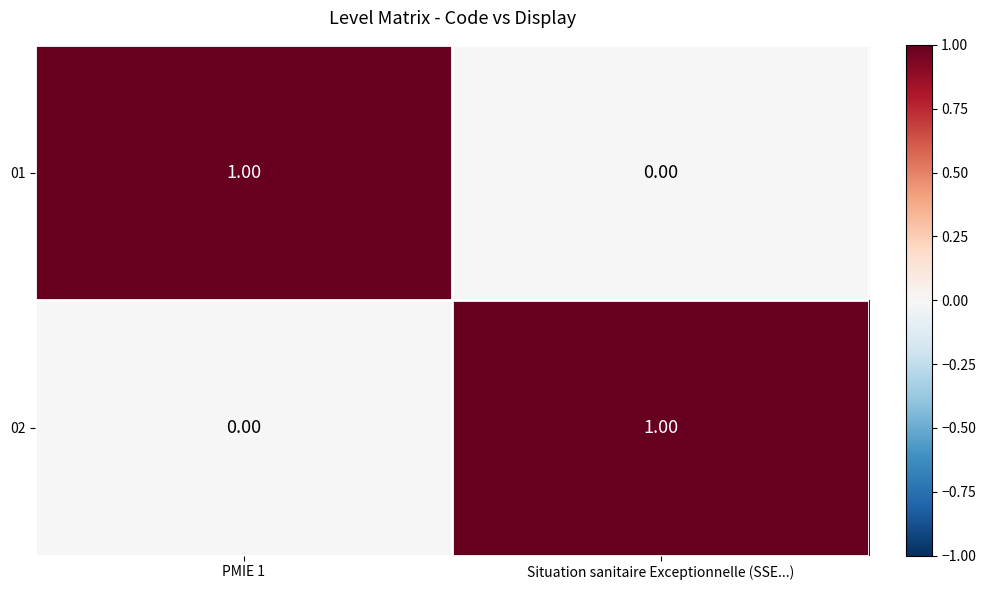

Rank the categories by 02 value from lowest to highest.

PMIE 1, Situation sanitaire Exceptionnelle (SSE...)